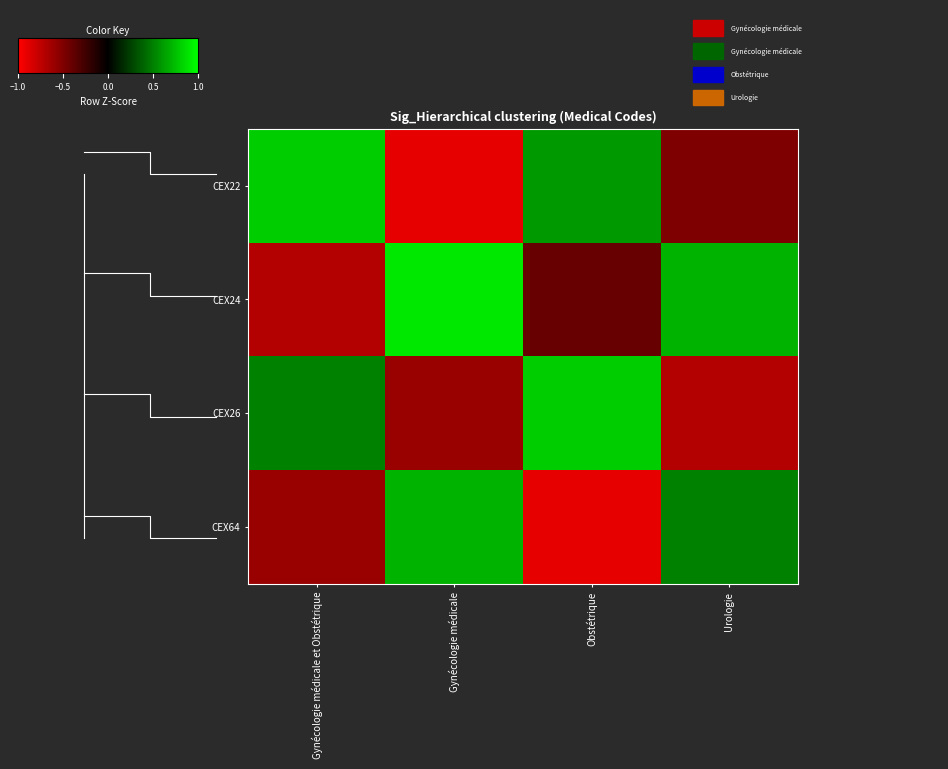

What is the maximum value for CEX64?

0.7